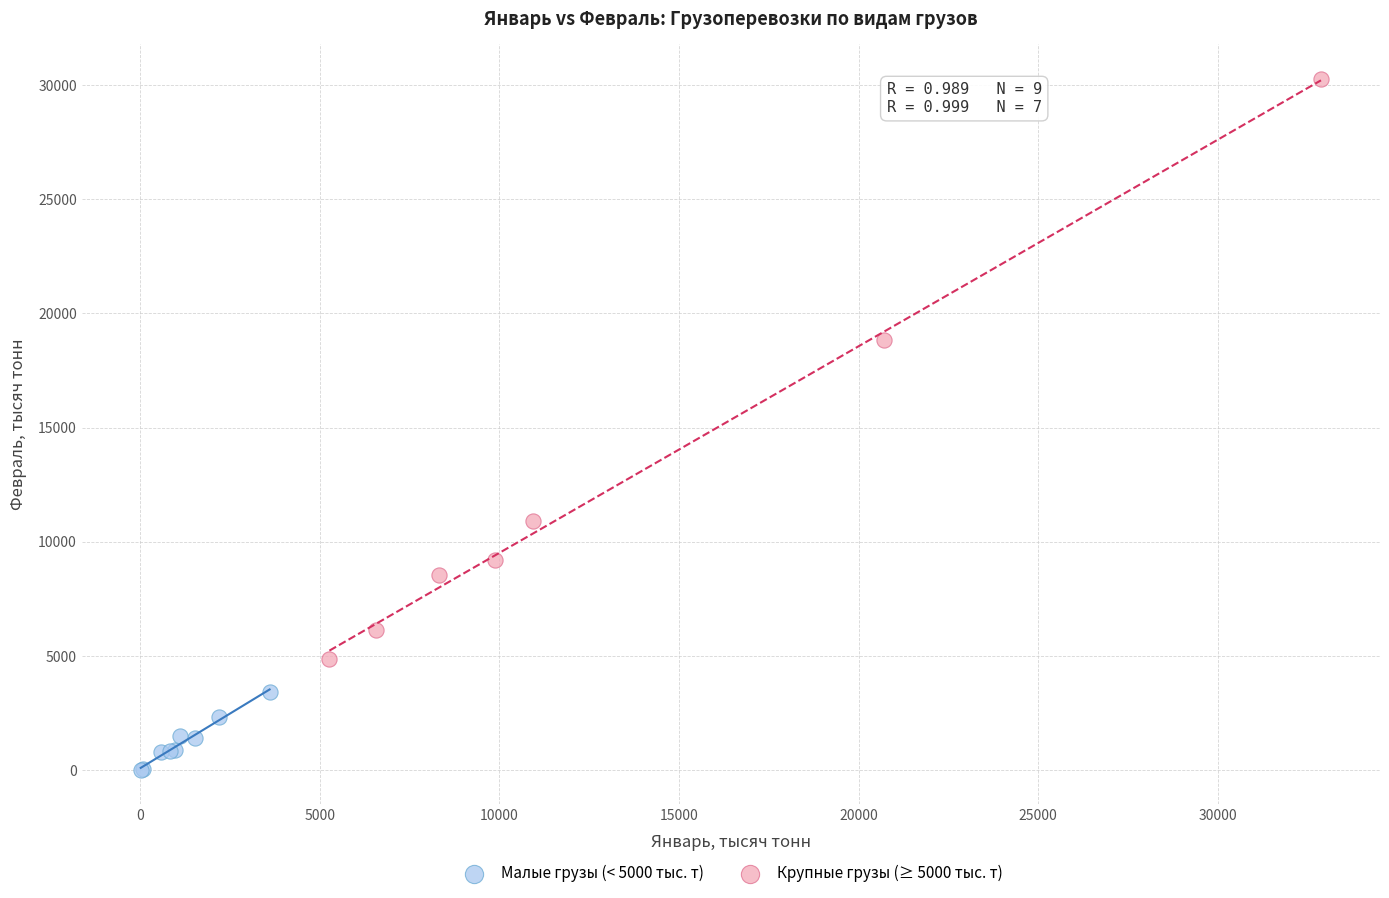

Which series reaches the minimum Y coordinate?

Малые грузы (< 5000 тыс. т)